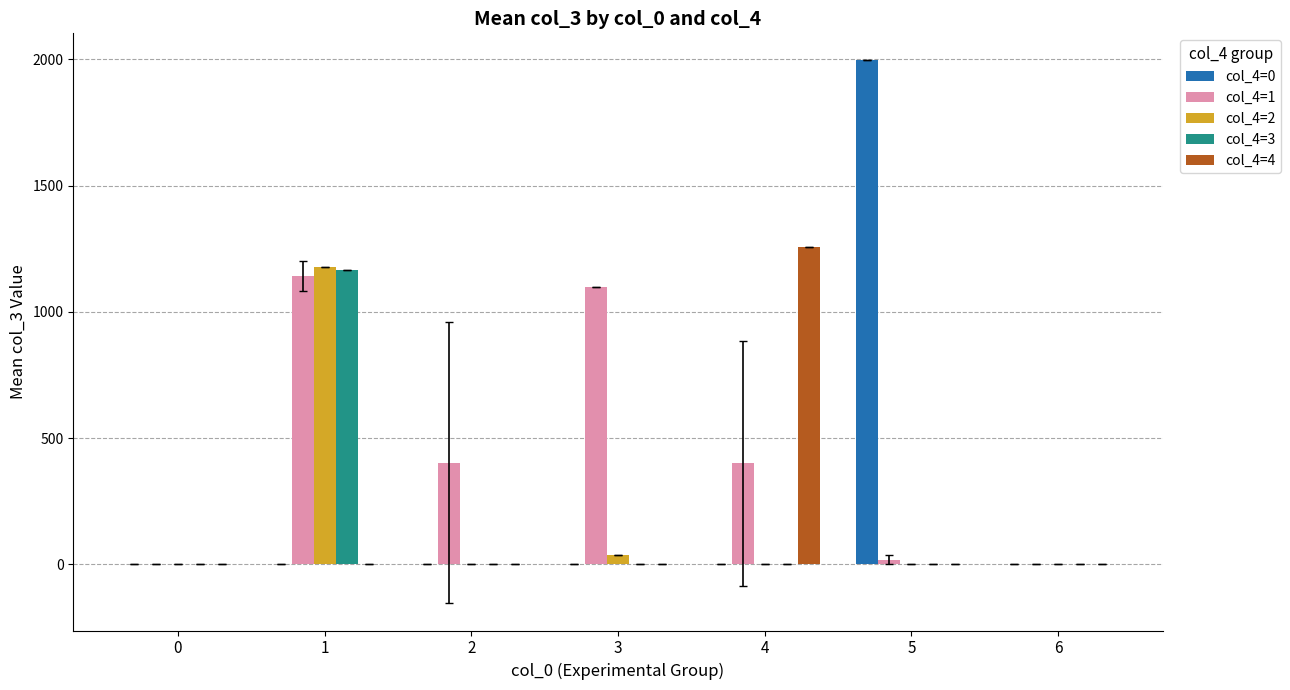

Are the bars horizontal?

No